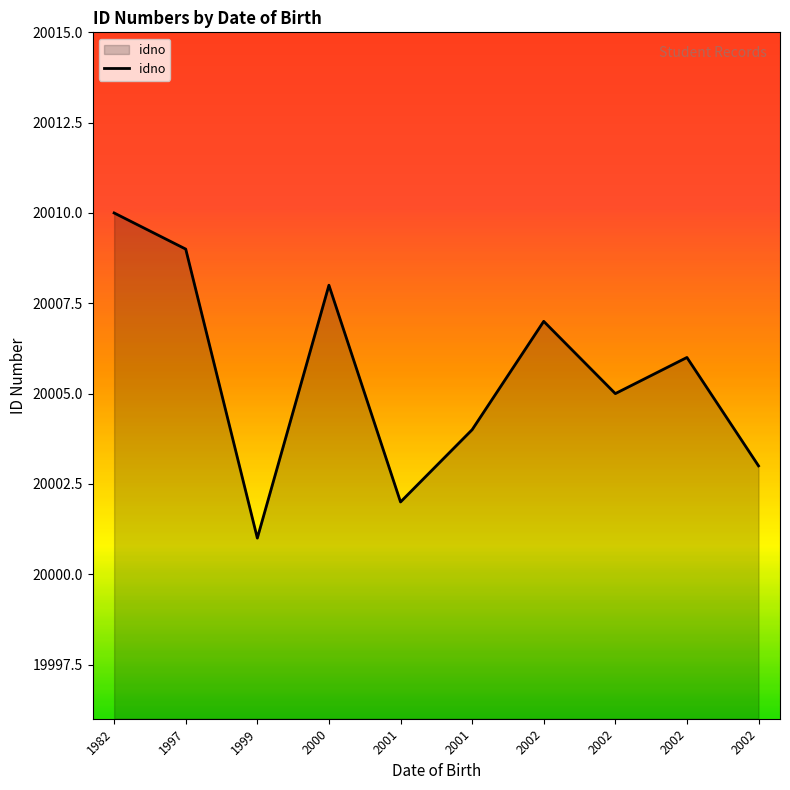

Does the chart have visible grid lines?

No